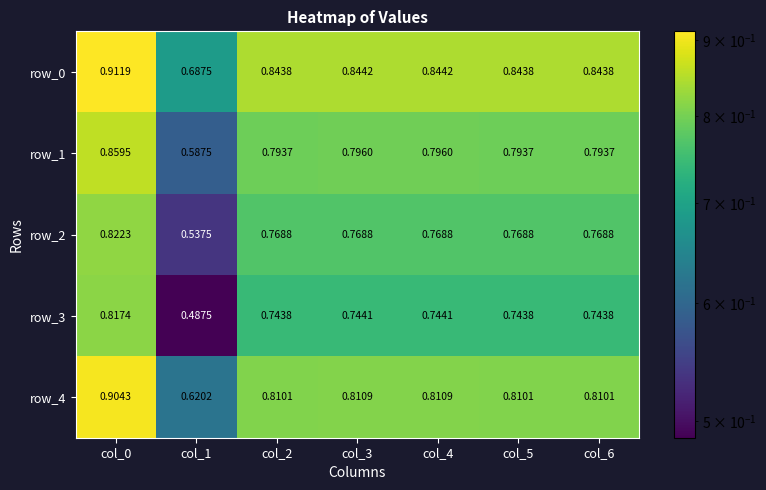

What is the difference between the second highest and minimum values in the row_1 series?

0.2